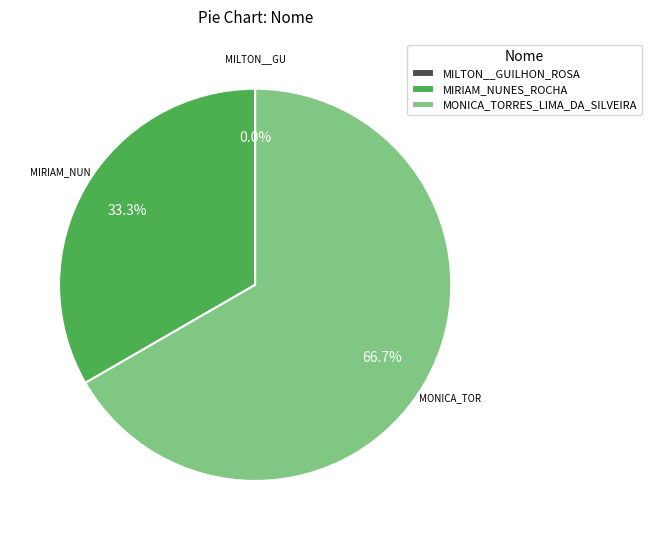

To the nearest percent, what is the difference between the largest and smallest slice percentages?

67%